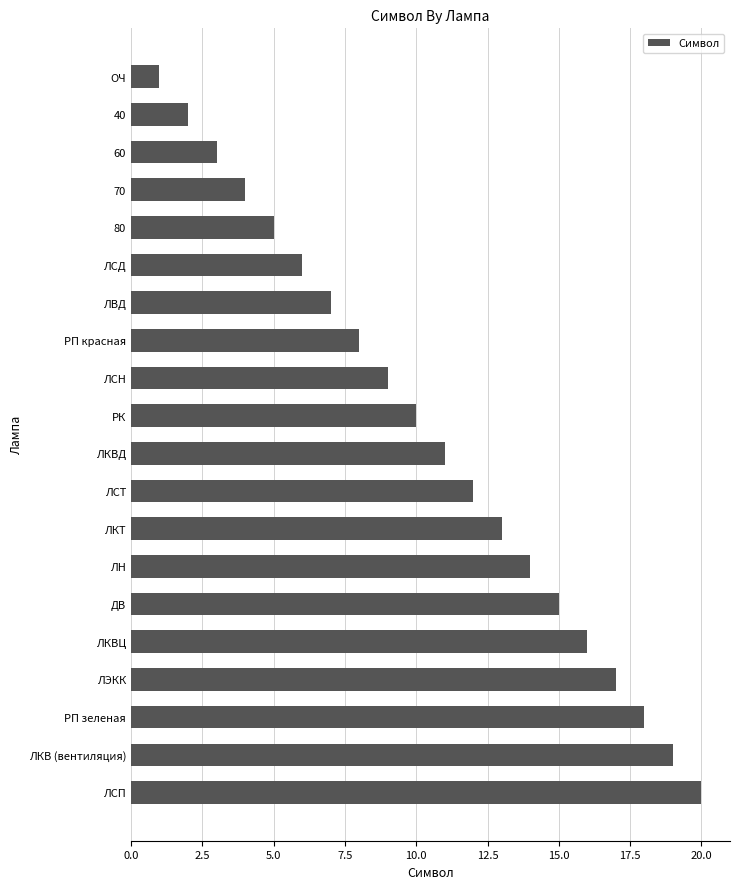

What is the change in value from ЛСД to РП красная?

+2